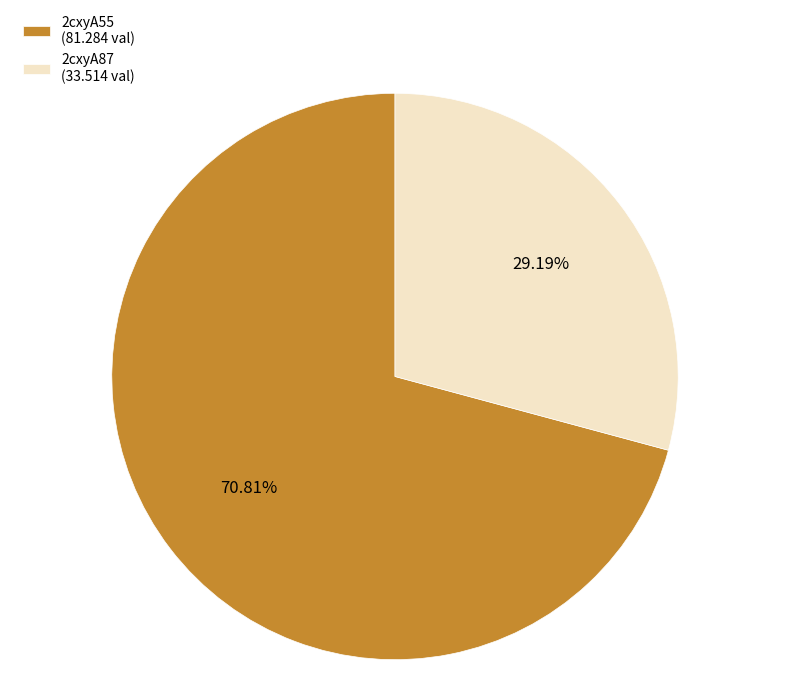

What is the ratio of the value at 2cxyA55 to the value at 2cxyA87?

2.4